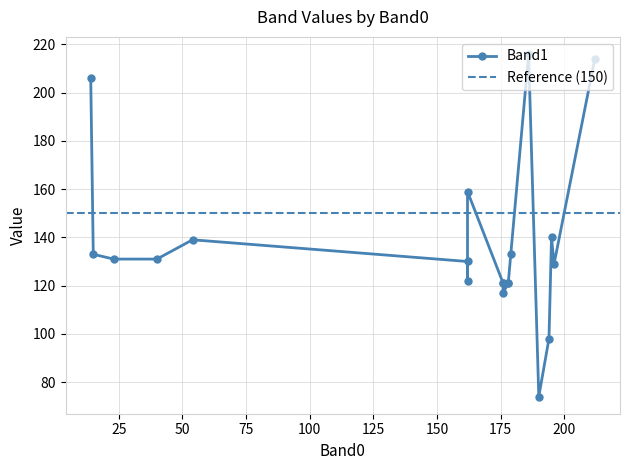

True or false: Band1 has more than 2 interior local peaks.

True